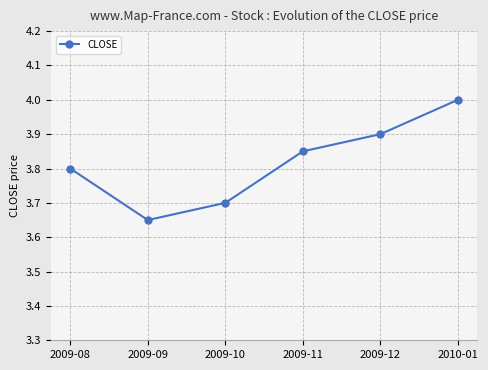

What is the ratio of the value at 2009-11 to the value at 2009-10?

1.0